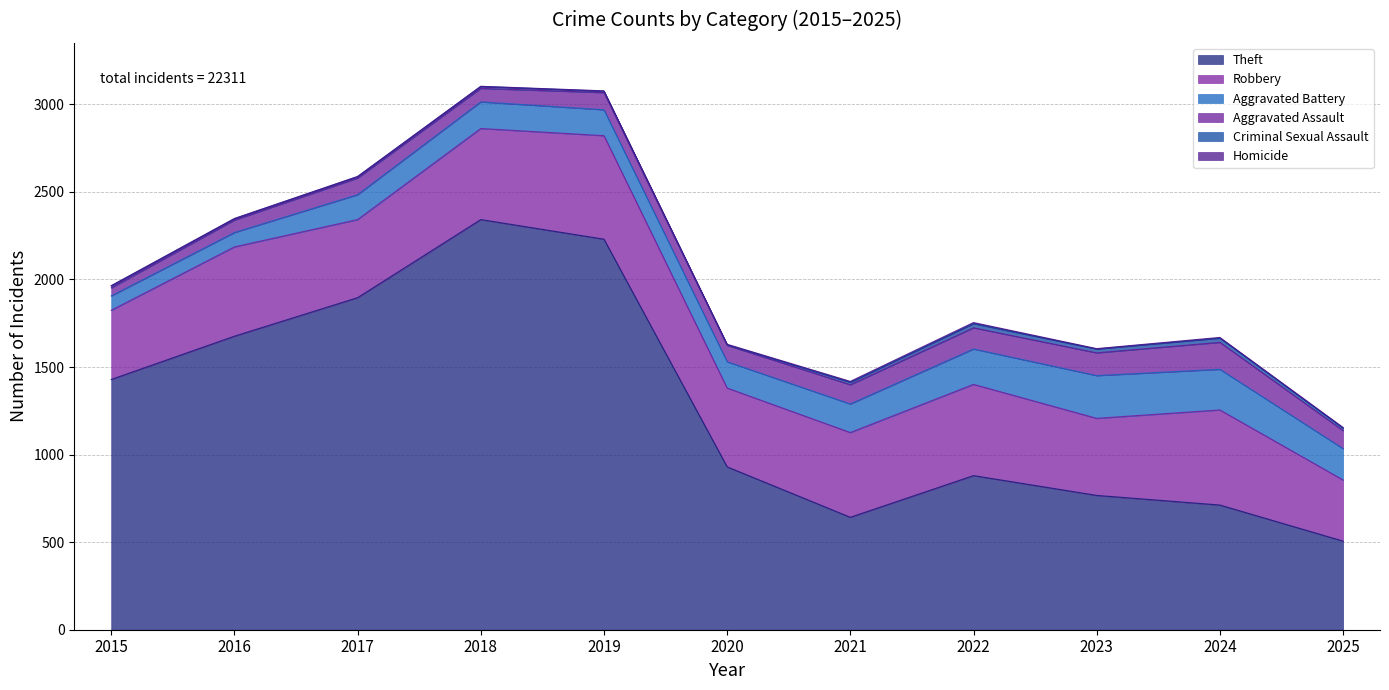

What is the difference between the highest and lowest values at 2022?

874